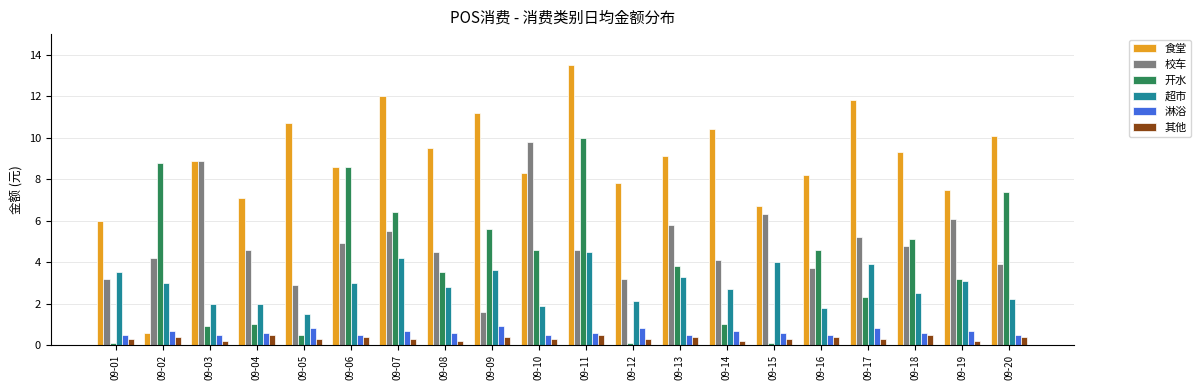

What is the approximate value of 超市 at 09-10?

1.9